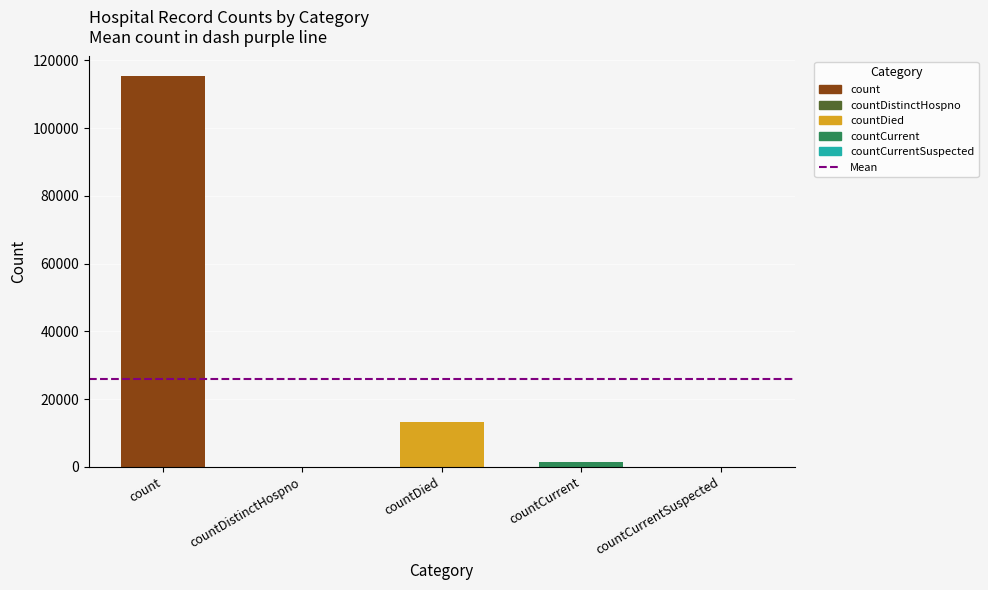

Which has a higher value, countCurrentSuspected or countCurrent?

countCurrent